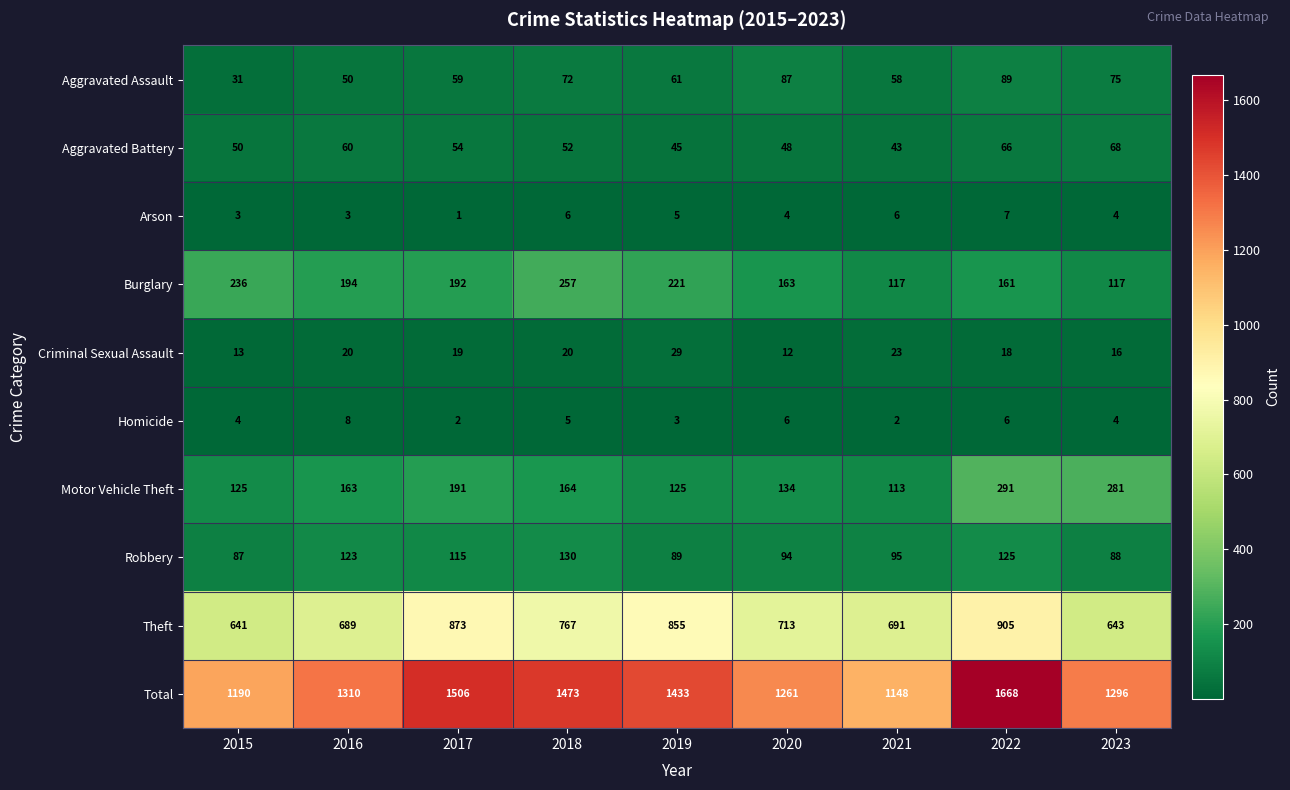

What value does the Aggravated Battery series have at 2018, to the nearest 10?

50